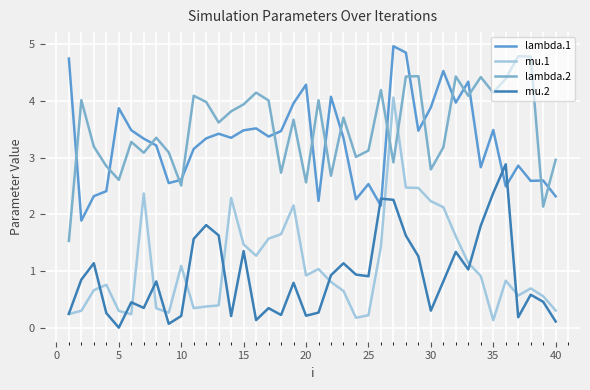

Does the chart have visible grid lines?

Yes